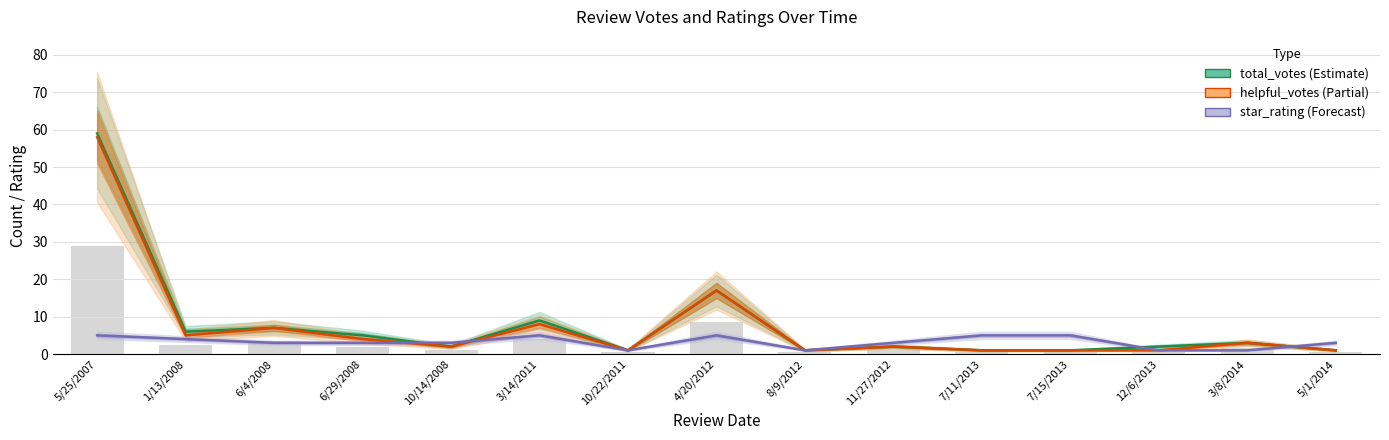

Which series changed the most between 6/4/2008 and 10/14/2008?

total_votes